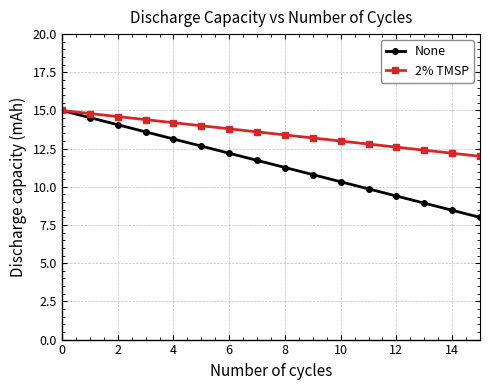

What is the maximum value shown in the chart?

15.0